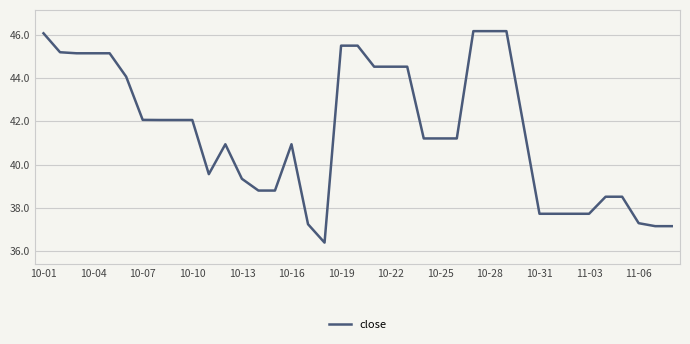

What is the difference between the maximum and minimum values?

9.8